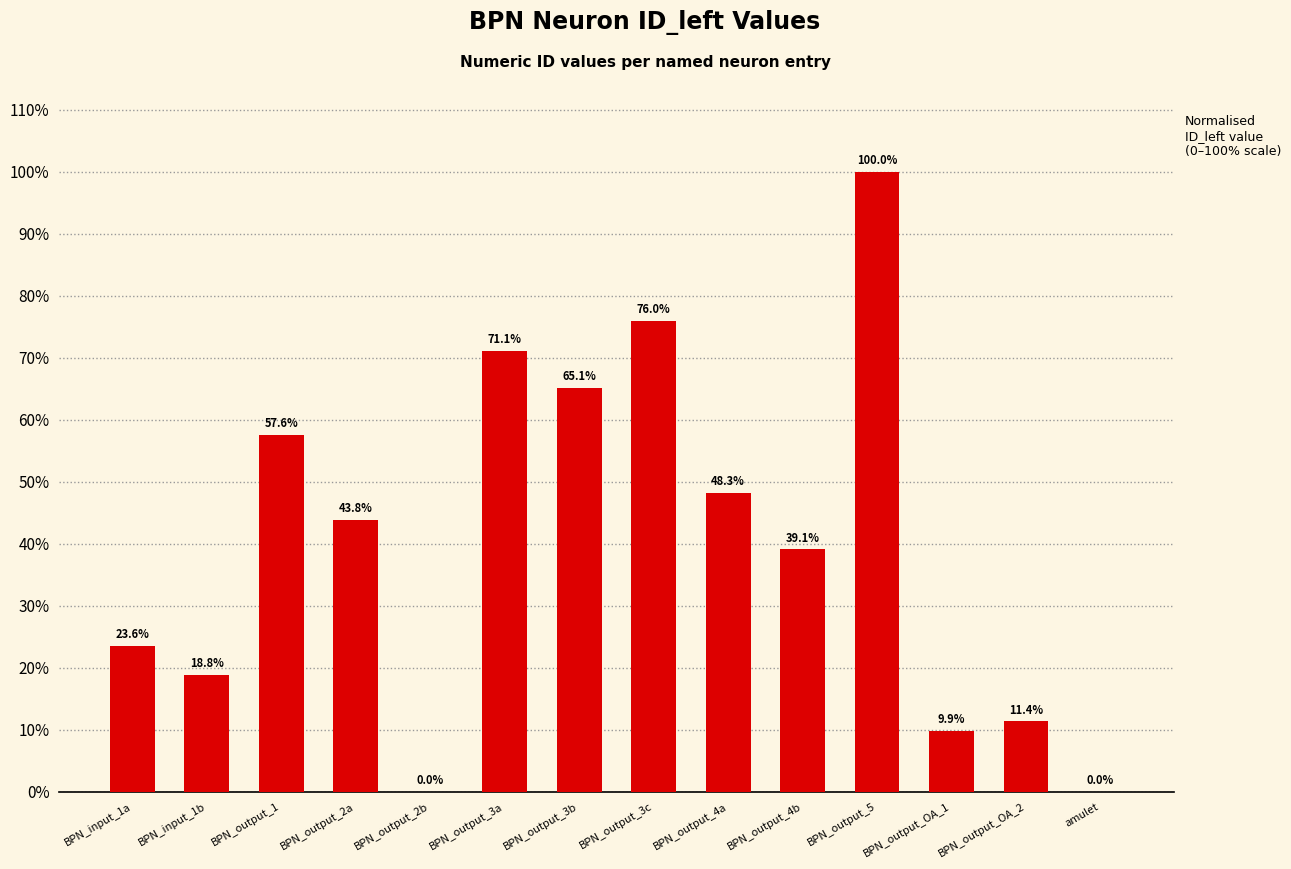

Are the bars horizontal?

No